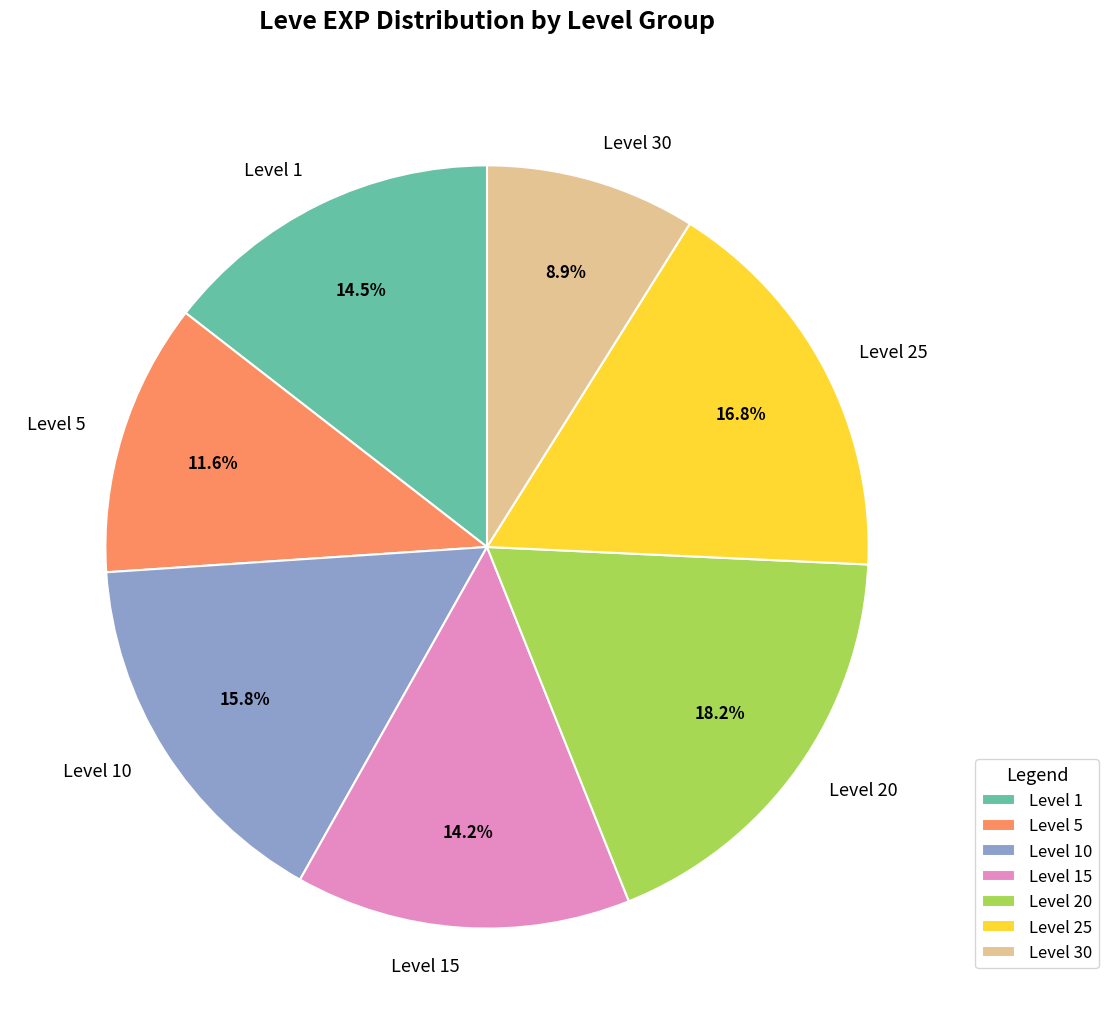

Does Level 25 account for over 50% of the chart?

No